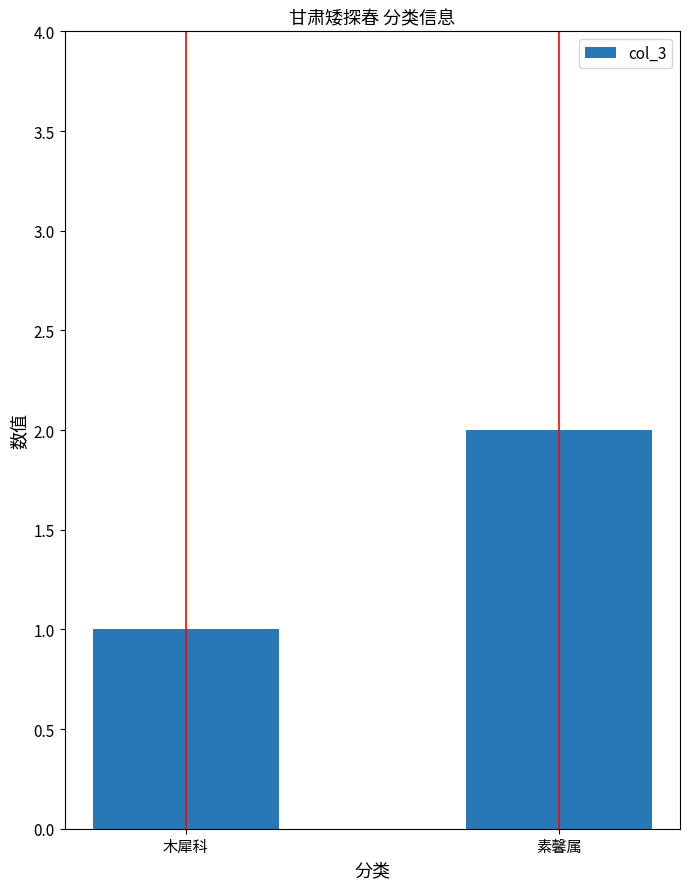

Reading left to right, list all the values displayed in this chart.

木犀科=1	素馨属=2